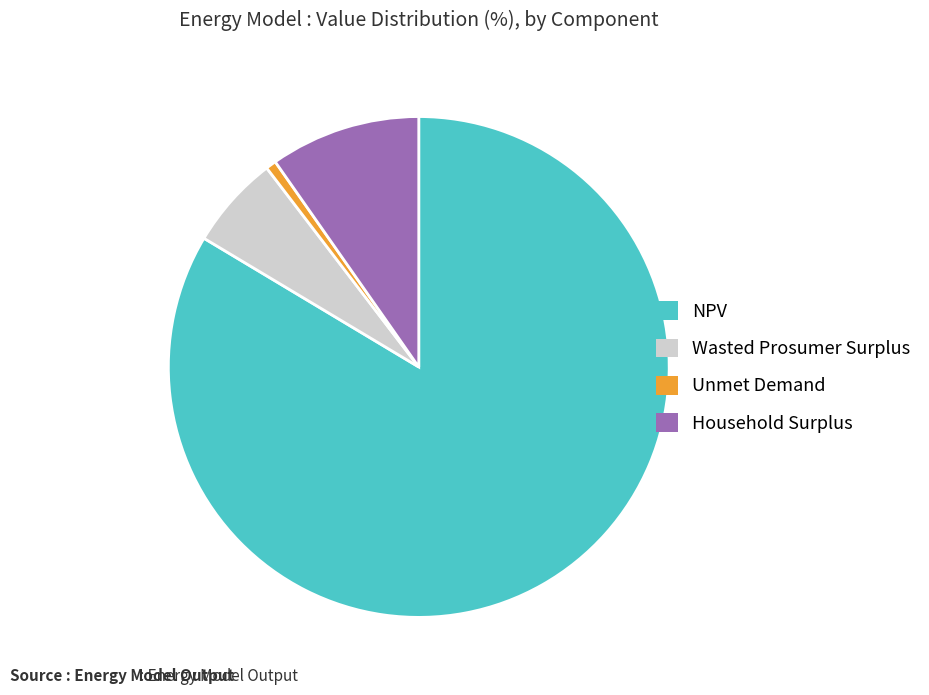

What is the ratio of the value at Wasted Prosumer Surplus to the value at Unmet Demand?

9.0